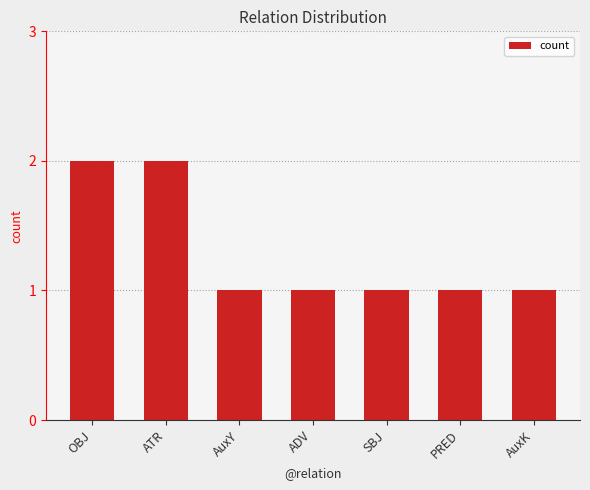

The chart shows a value of 1 at AuxY. True or false?

True